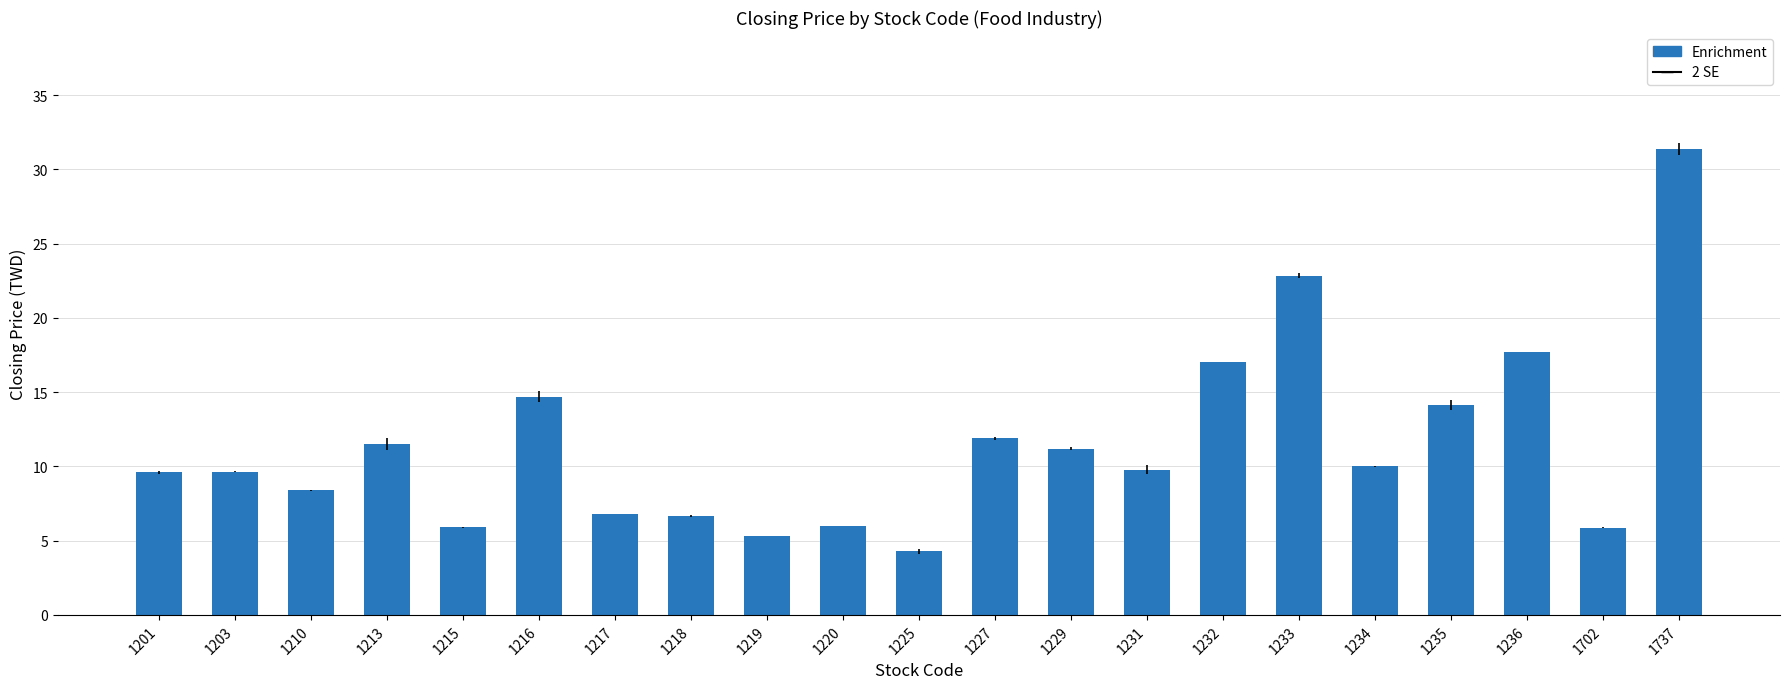

True or false: the data shows 5.9 at 1702.

True